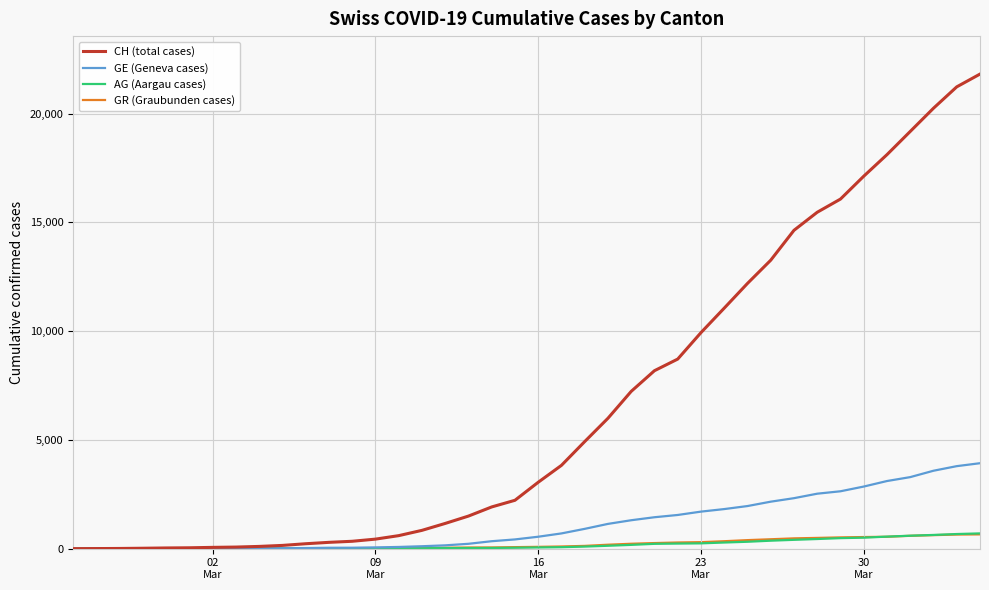

Which series has the largest total across all categories?

CH (total cases)